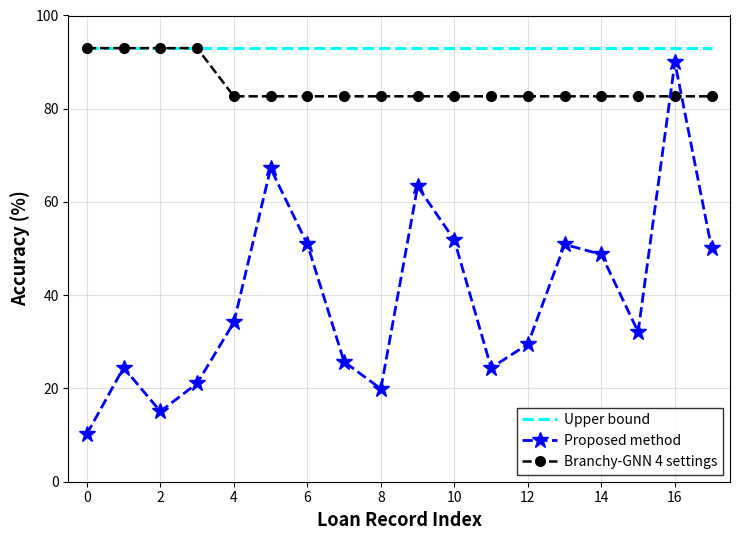

List the series in order of their overall mean, lowest first.

Proposed method, Branchy-GNN 4 settings, Upper bound